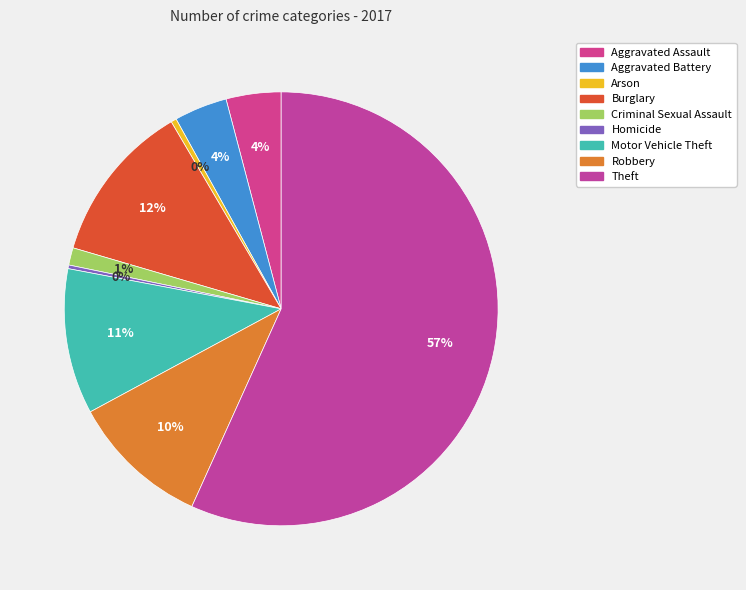

What is the ratio of the value at Aggravated Assault to the value at Arson?

10.0